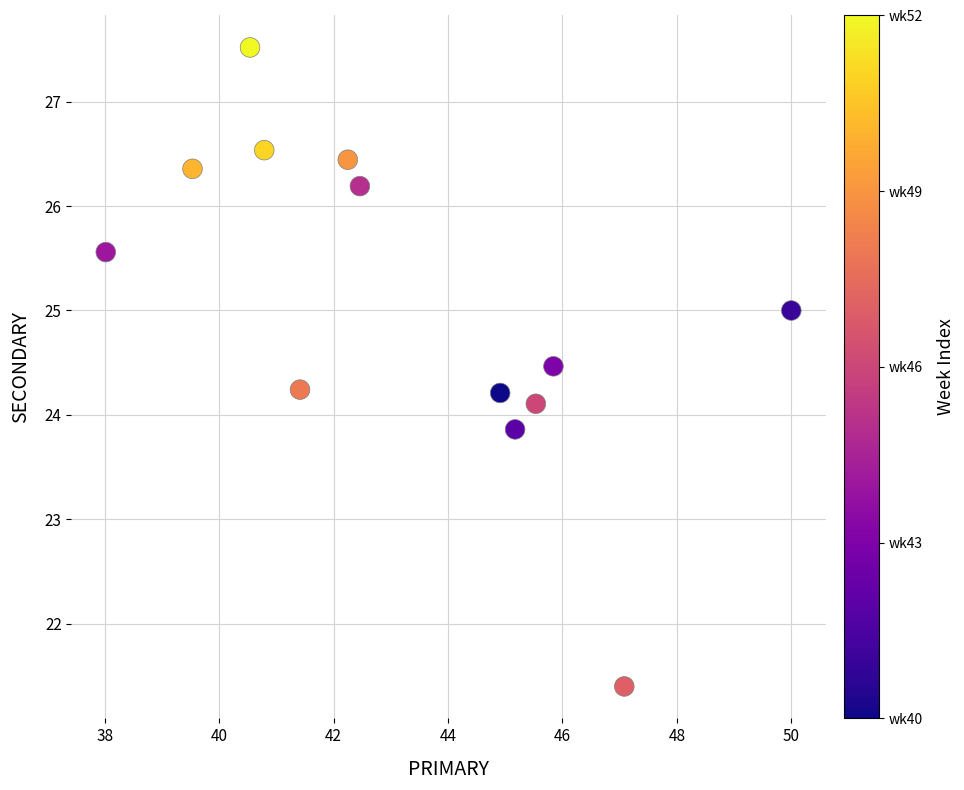

What is the range of Y values (max minus min)?

6.1